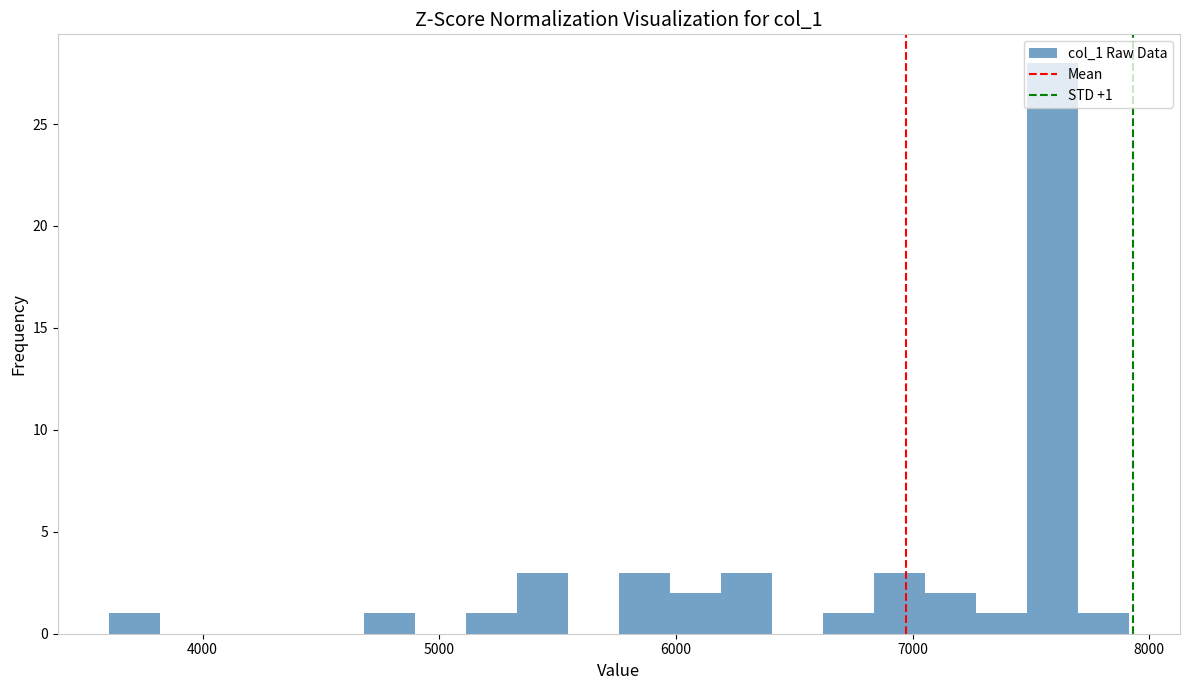

Read against the x-axis, roughly where is the centre of the tallest bar?

7600